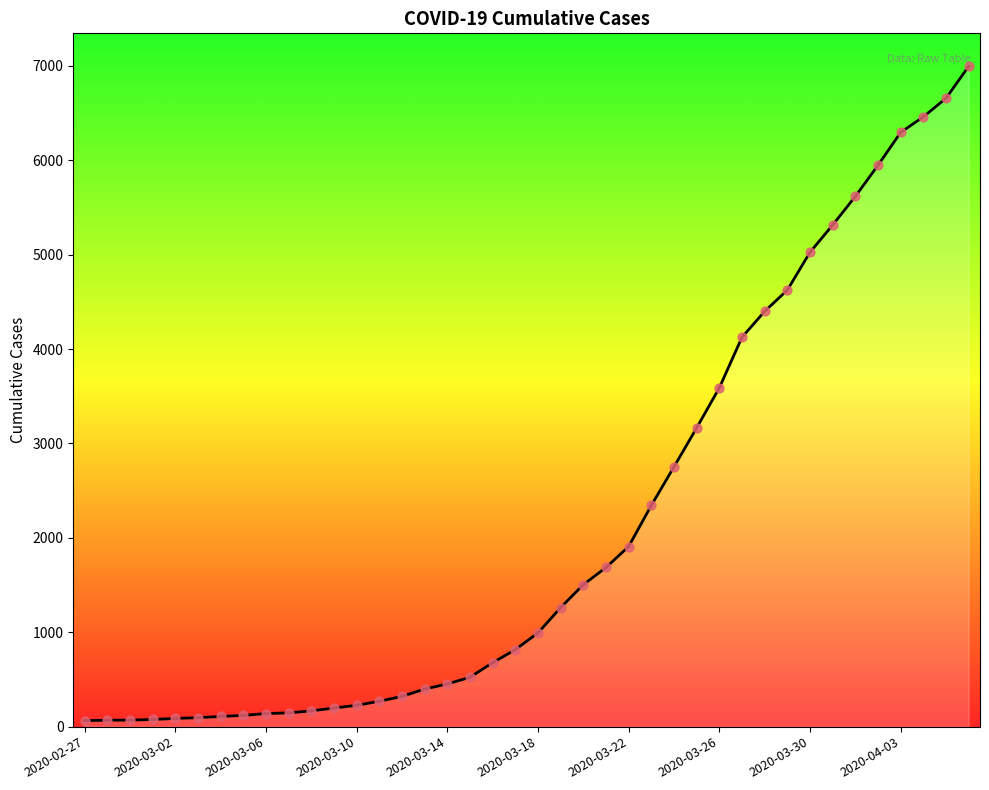

What is the maximum value shown in the chart?

6995